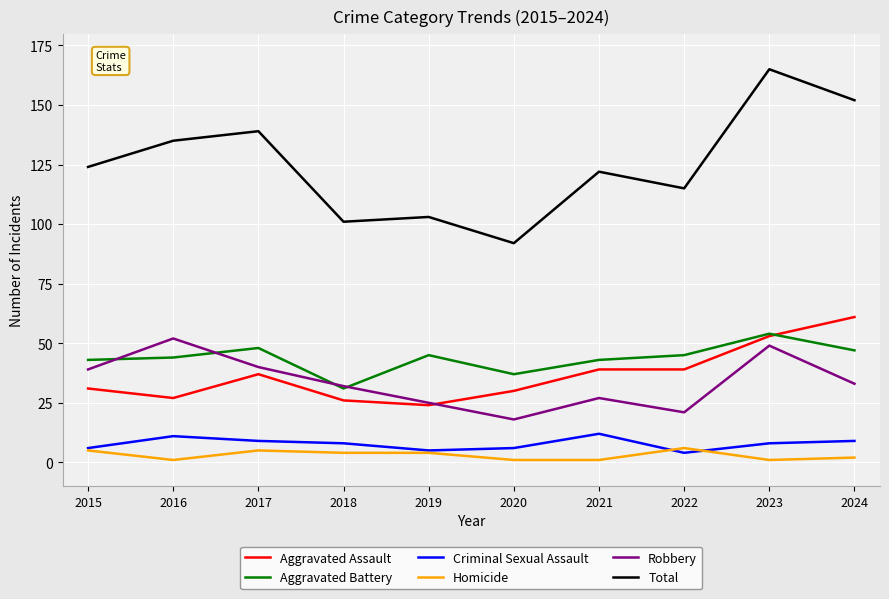

At which label does Homicide first exceed 4?

2015